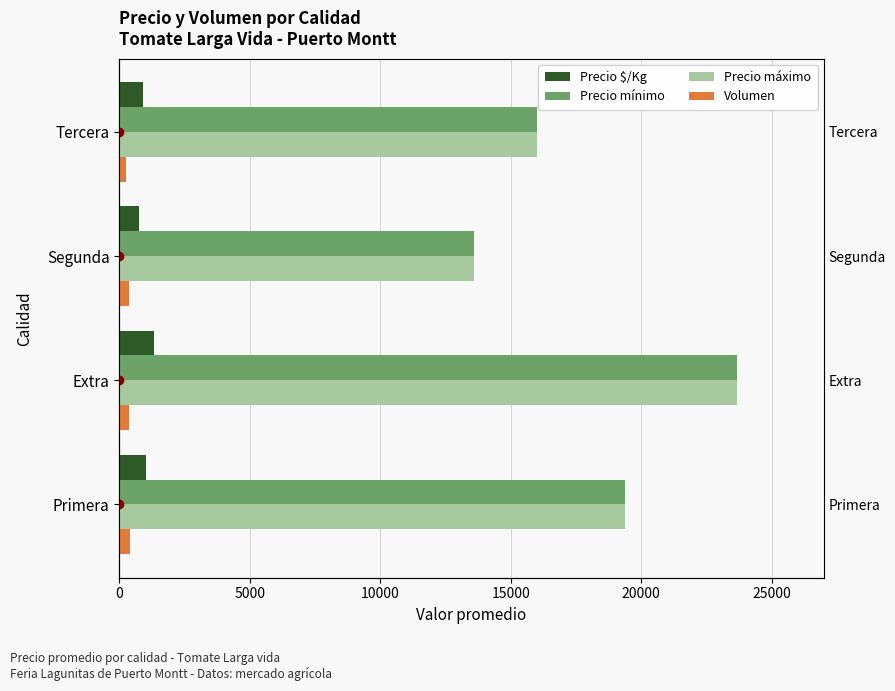

How many bars are there in total?

16